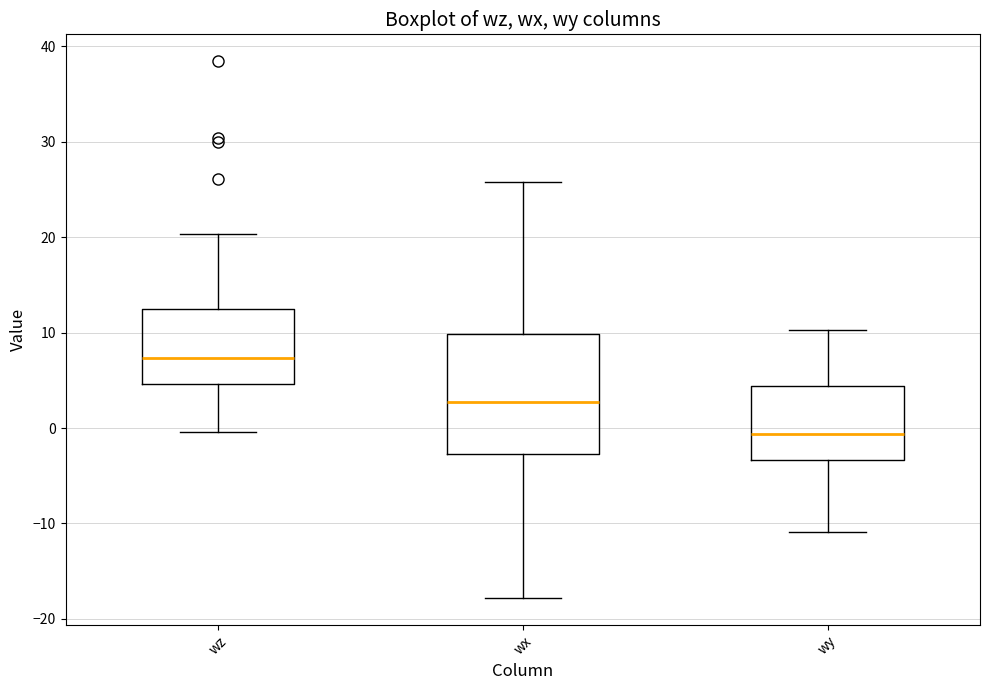

Where does the lower whisker of the box for wz end on the y-axis? The values are not printed on the chart, so give them approximately, as read against the axis.

0